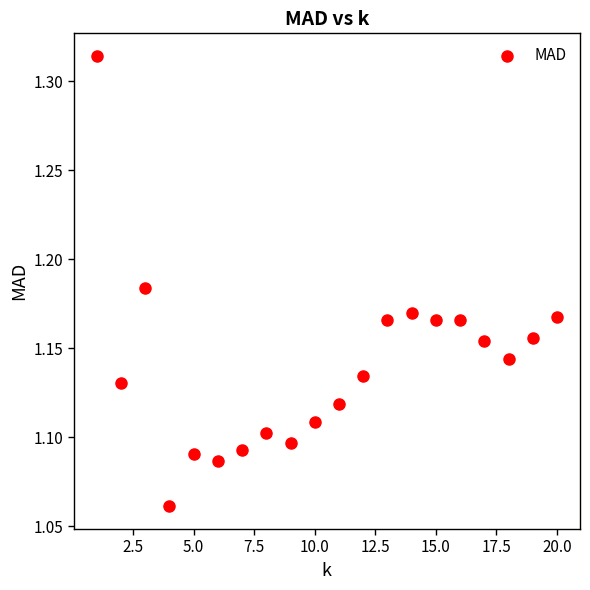

What is the range of X values (max minus min)?

19.0